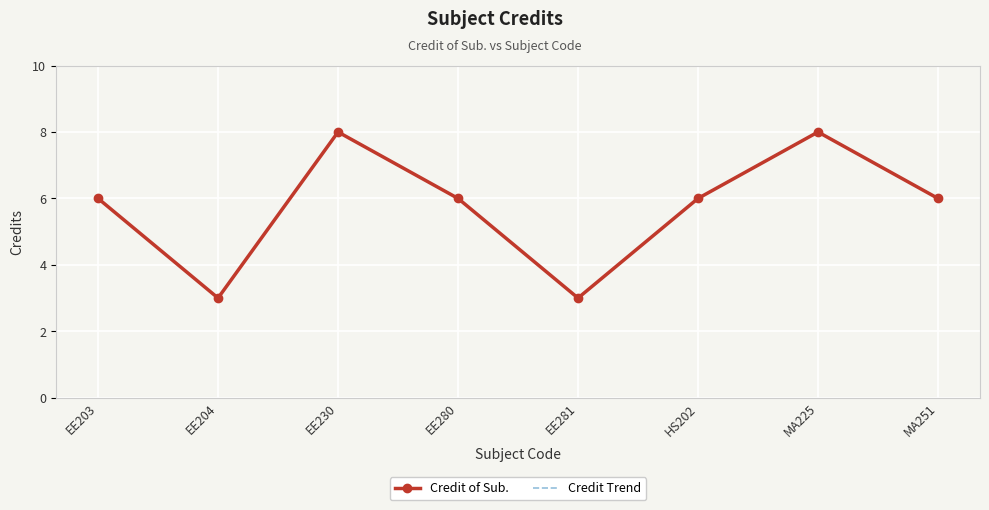

What is the difference between the maximum and minimum values in the Credit Trend series?

5